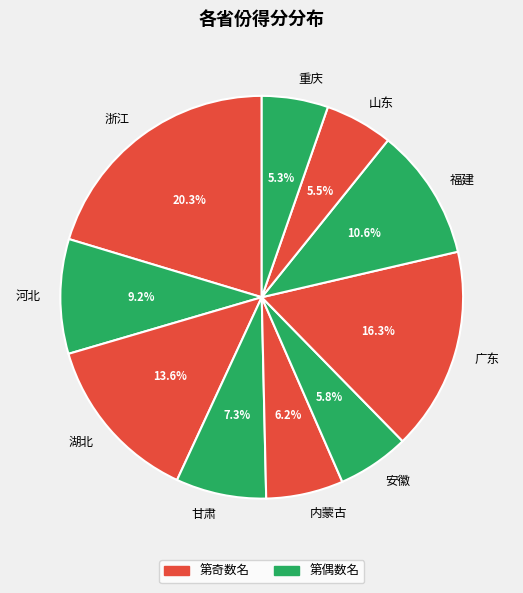

Which category has the biggest portion of the pie?

浙江